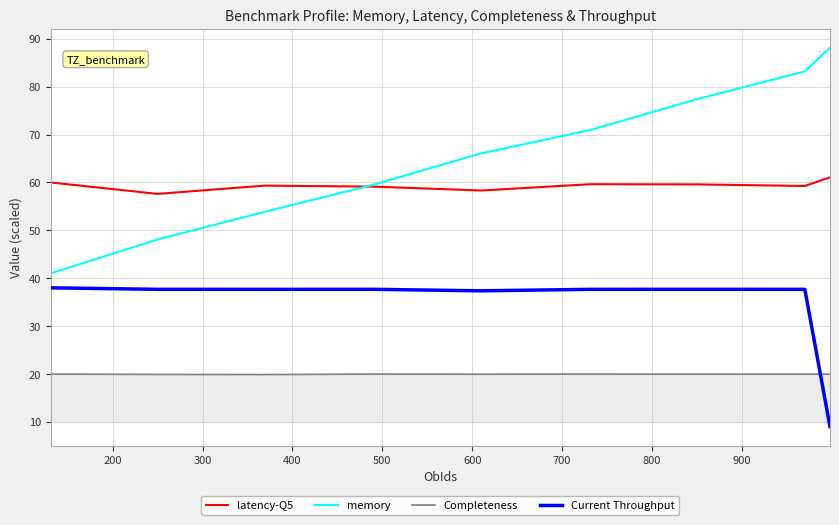

Rank the series by their maximum value, from lowest to highest.

Completeness, Current Throughput, latency-Q5, memory